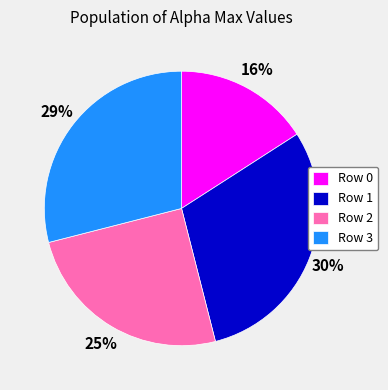

To the nearest percent, what percentage of the pie is Row 3?

29%